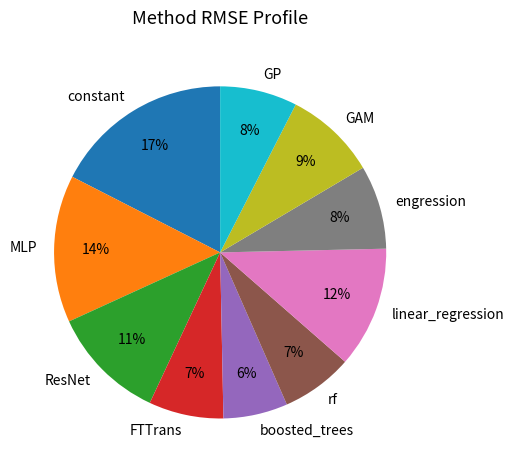

Between boosted_trees and engression, which is larger?

engression